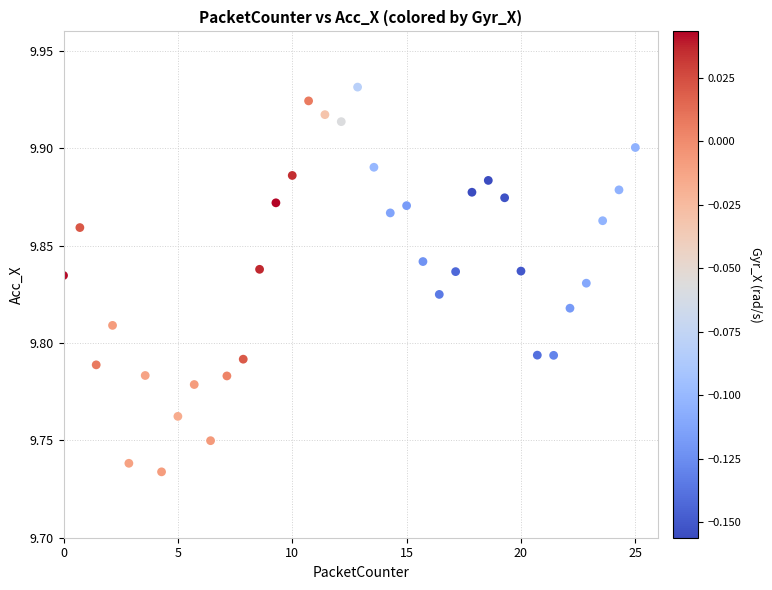

What is the range of X values (max minus min)?

25.0